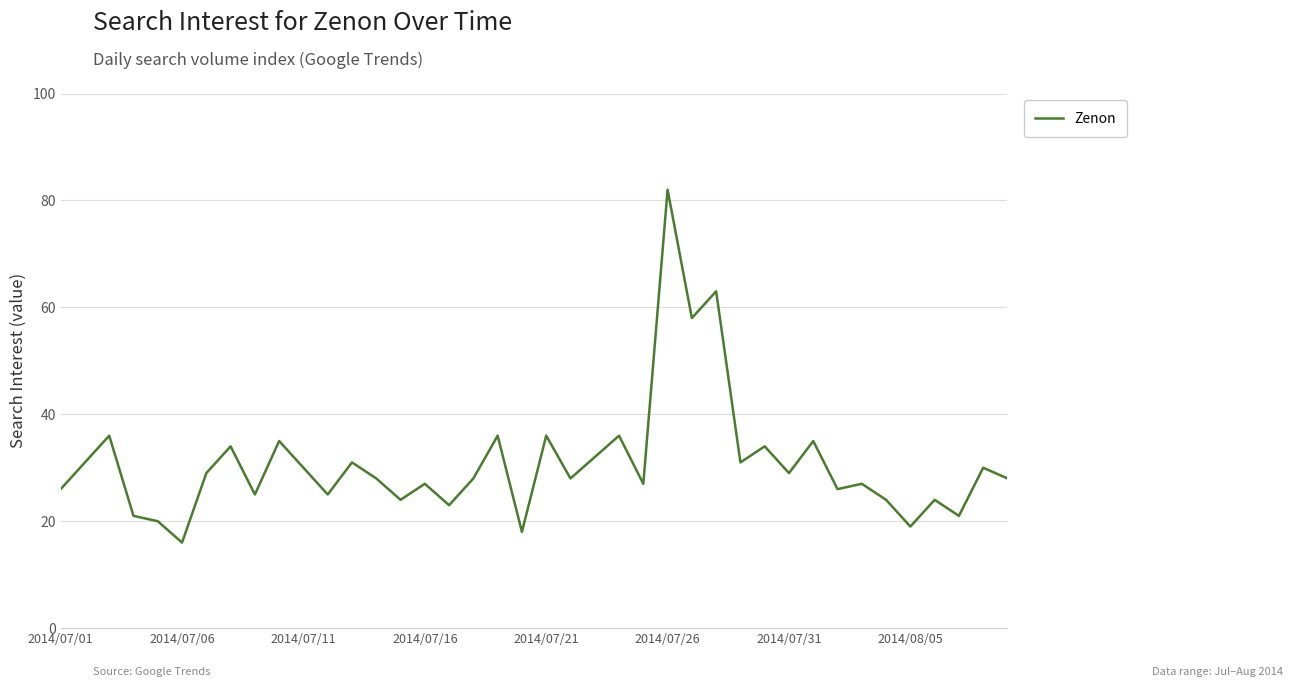

What is the minimum value shown in the chart?

16